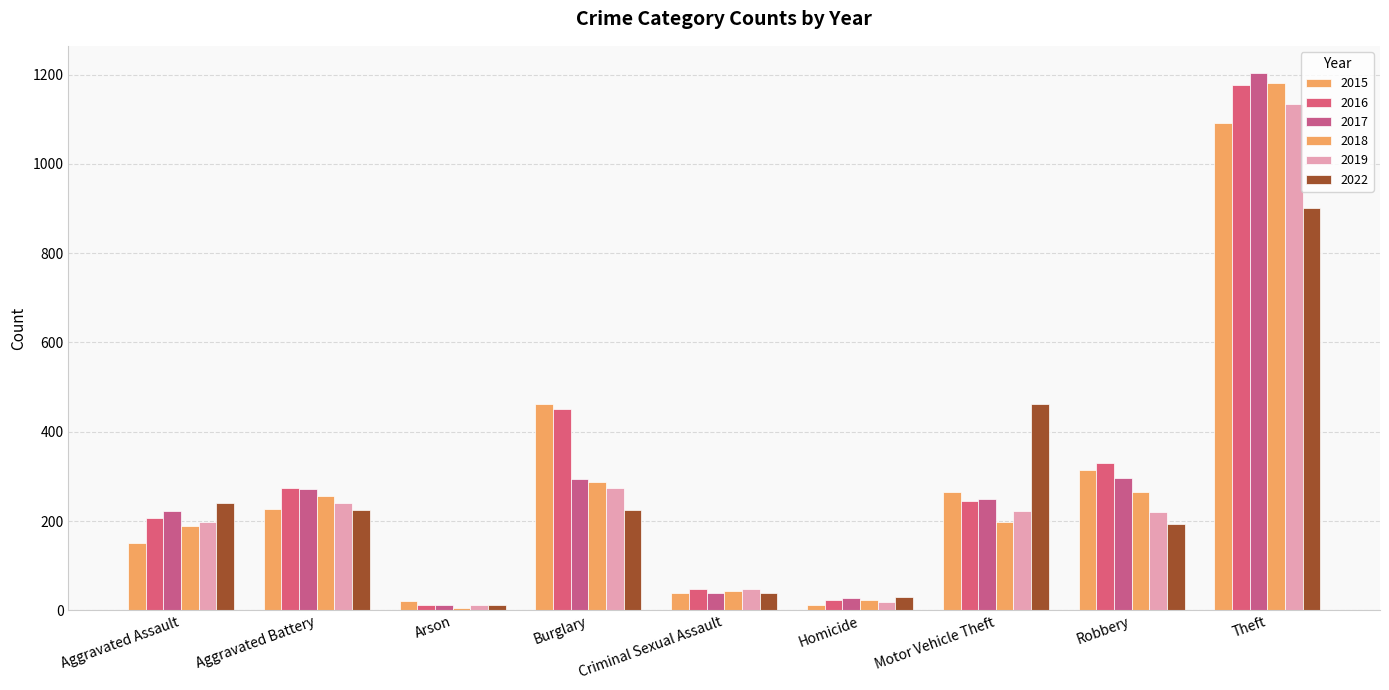

Reading left to right, extract all data points from this chart.

2015: 151	228	20	463	40	11	264	315	1091
2016: 207	273	11	450	47	24	246	329	1176
2017: 223	272	12	295	39	27	249	297	1204
2018: 190	256	6	288	44	23	199	265	1180
2019: 197	240	13	275	47	18	222	220	1135
2022: 241	224	12	225	39	31	462	193	901